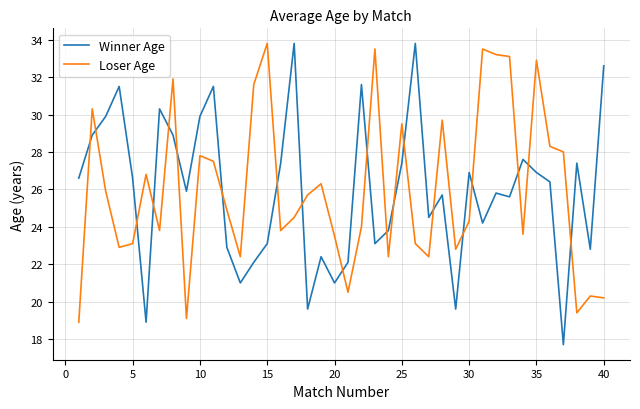

How many intersections are there between Winner Age and Loser Age?

20